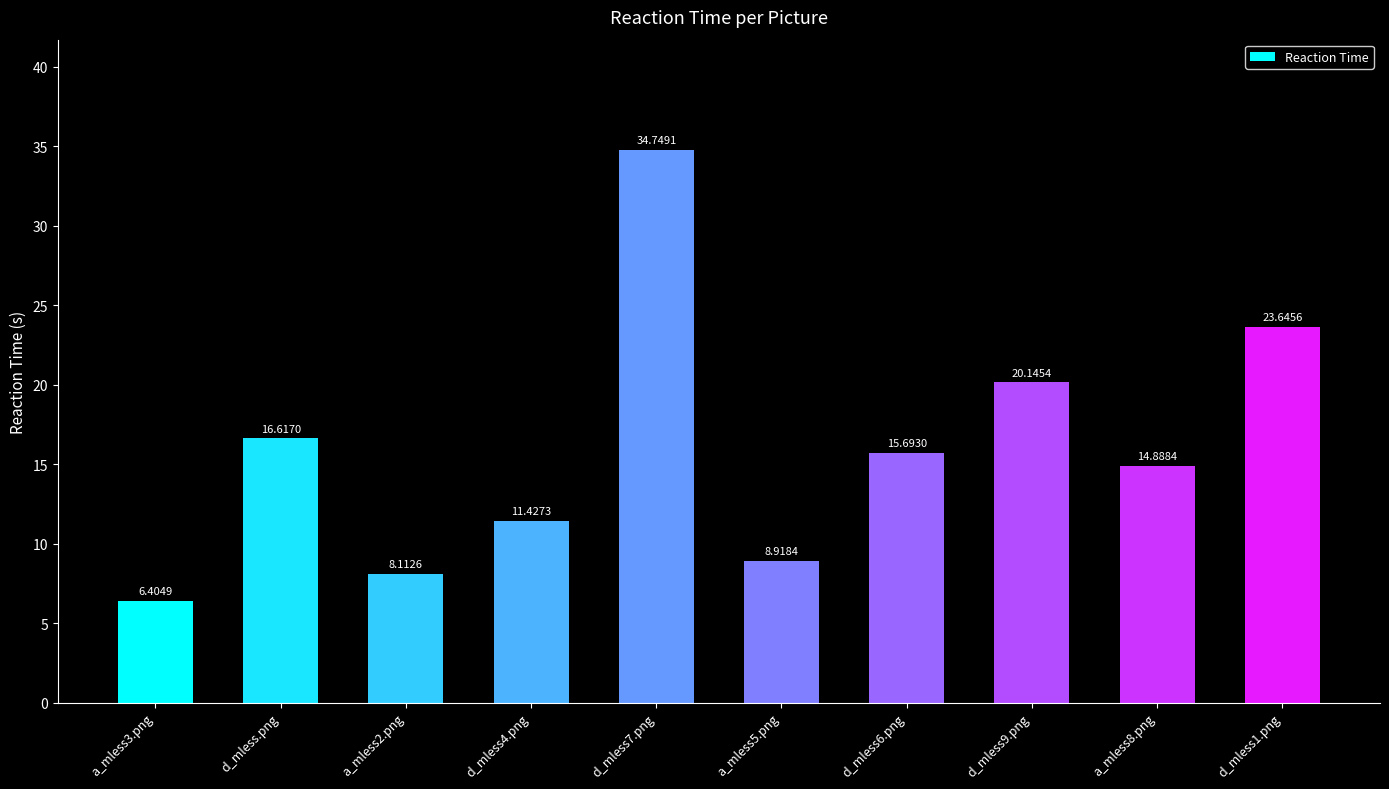

Reading left to right, list all the values displayed in this chart.

a_mless3.png=6.4	d_mless.png=16.6	a_mless2.png=8.1	d_mless4.png=11.4	d_mless7.png=34.7	a_mless5.png=8.9	d_mless6.png=15.7	d_mless9.png=20.1	a_mless8.png=14.9	d_mless1.png=23.6